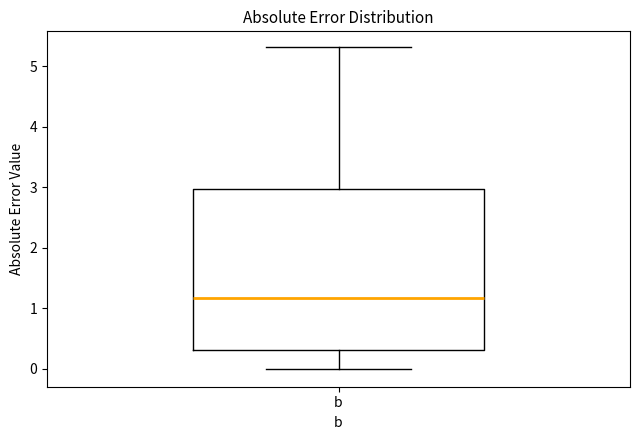

Where does the lower whisker of the box for b end on the y-axis? The values are not printed on the chart, so give them approximately, as read against the axis.

0.0